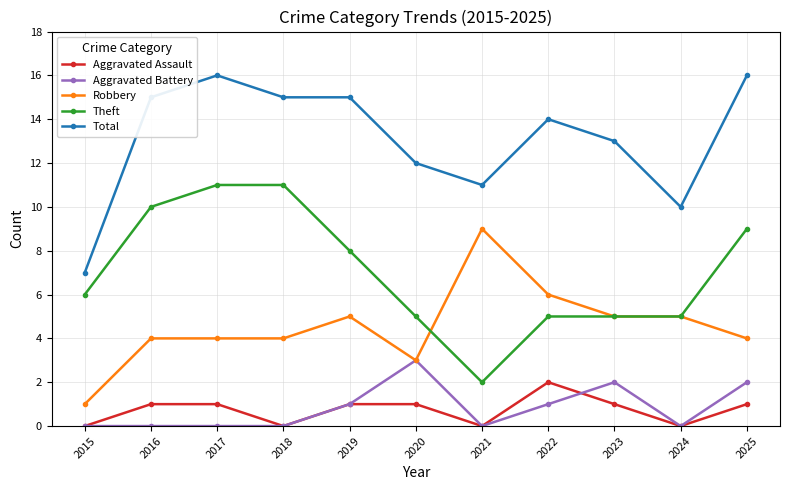

Which series has the largest total across all categories?

Total